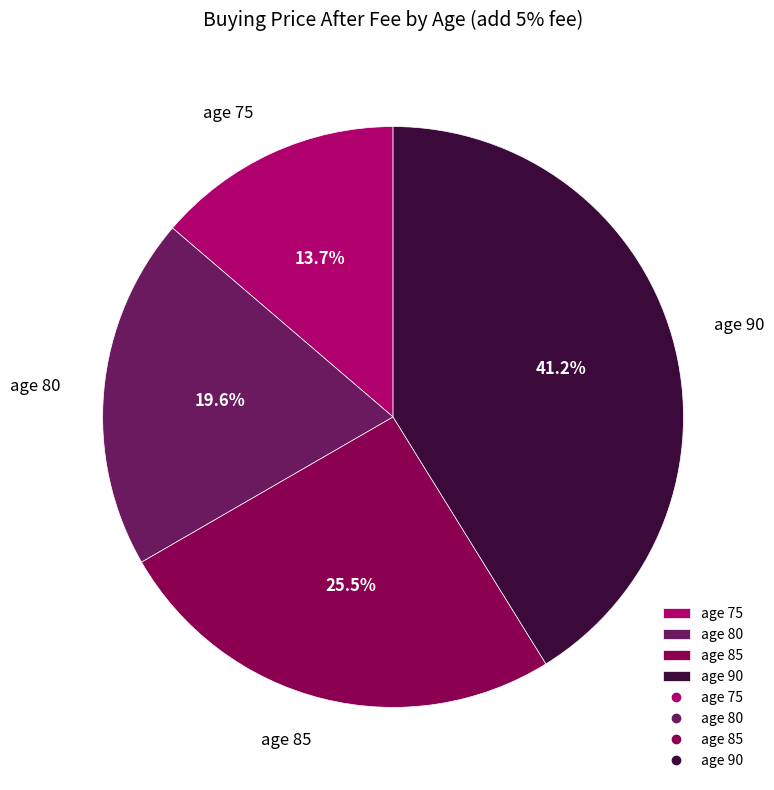

How many slices are in this pie chart?

4